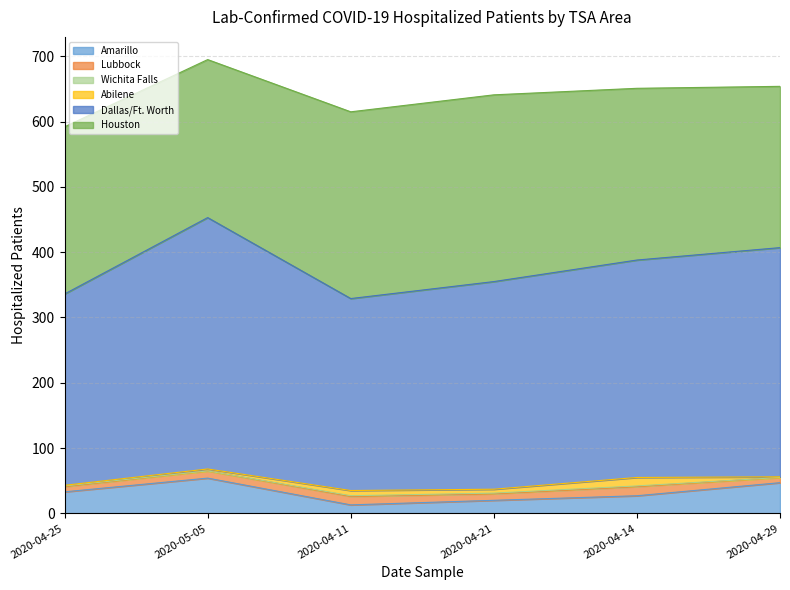

True or false: Houston and Dallas/Ft. Worth cross at least once.

False